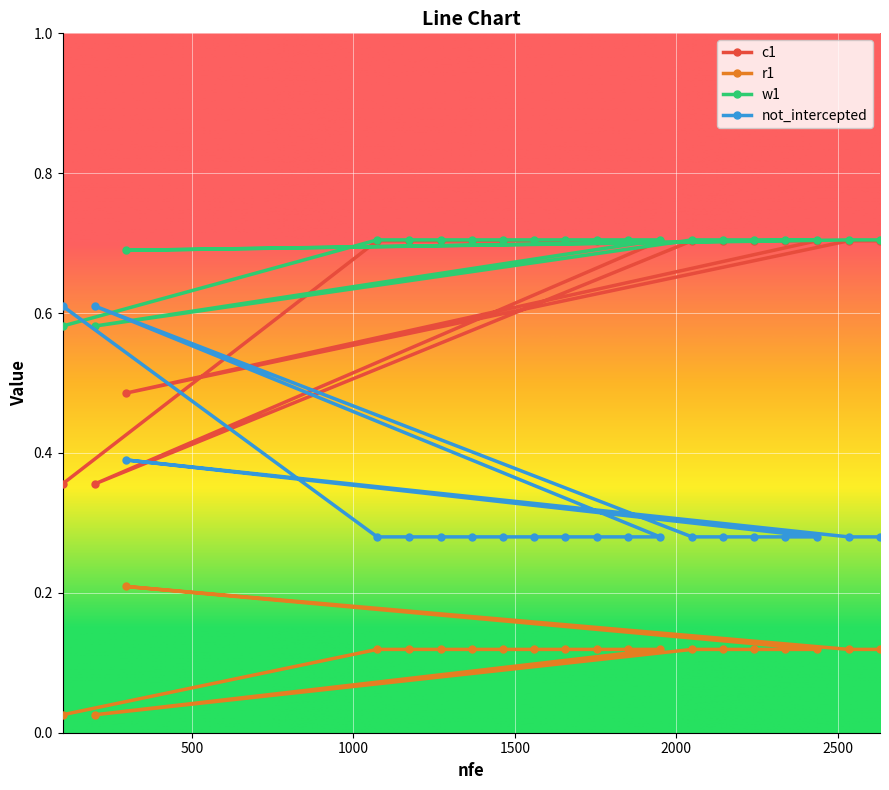

At which label is w1 closest to 0?

100